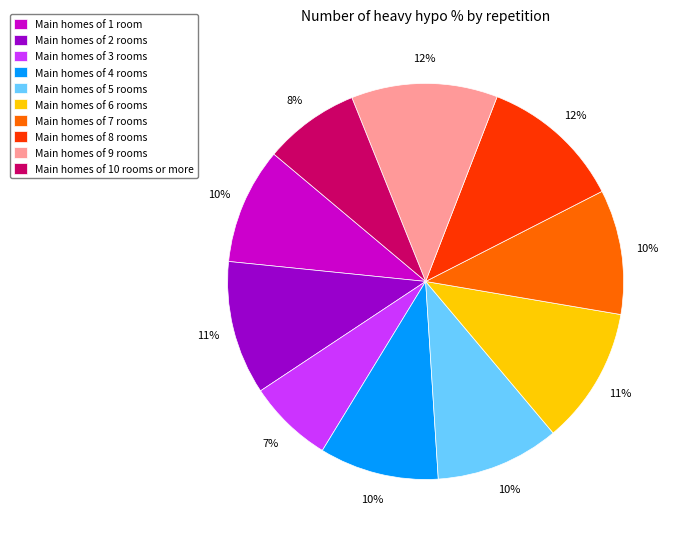

Between Main homes of 4 rooms and Main homes of 8 rooms, which is larger?

Main homes of 8 rooms